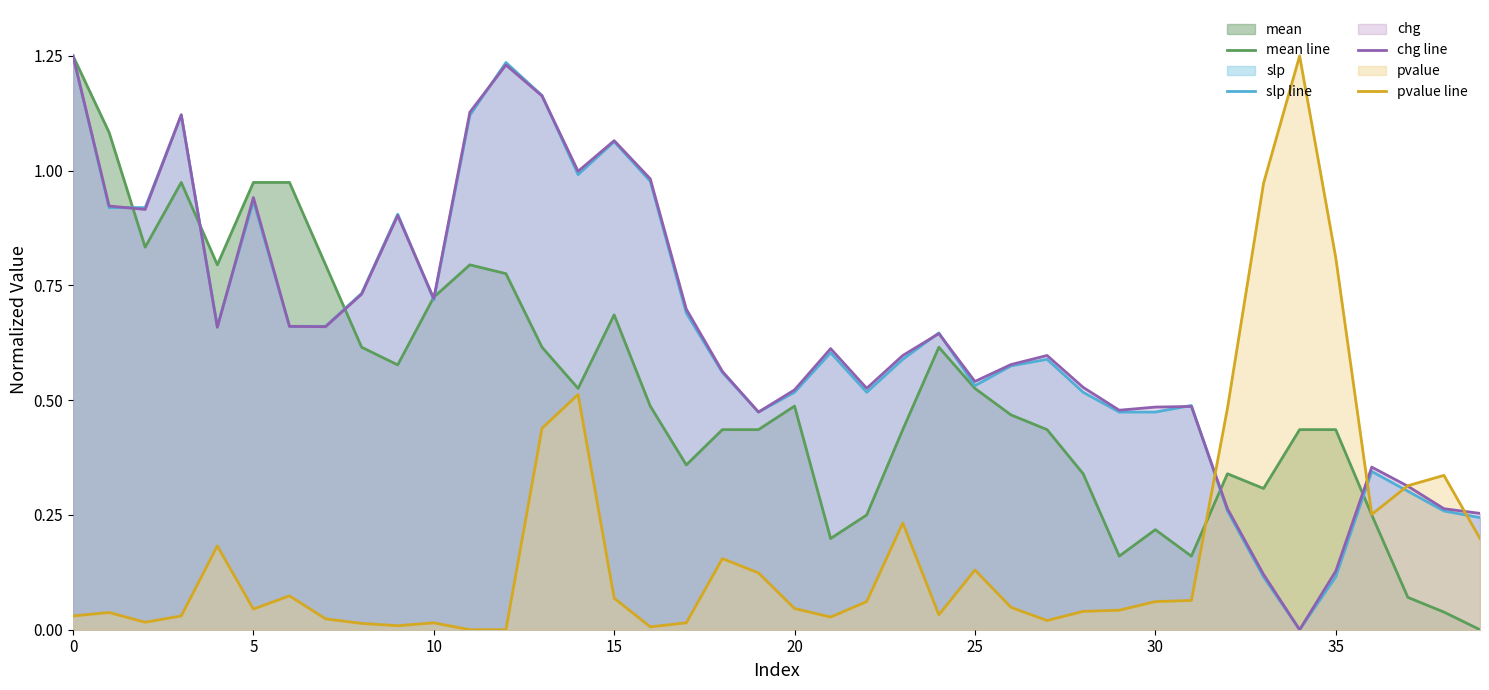

What is the total value across all series at 35?

1.5